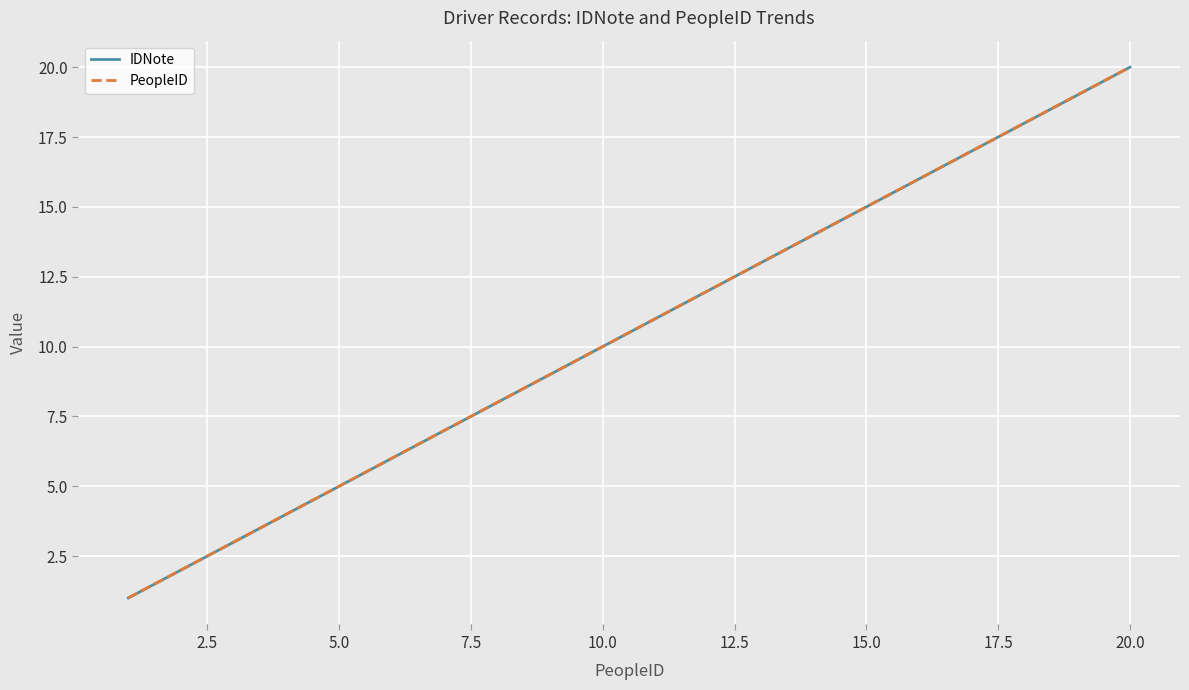

Does the chart display data point markers on the line(s)?

No